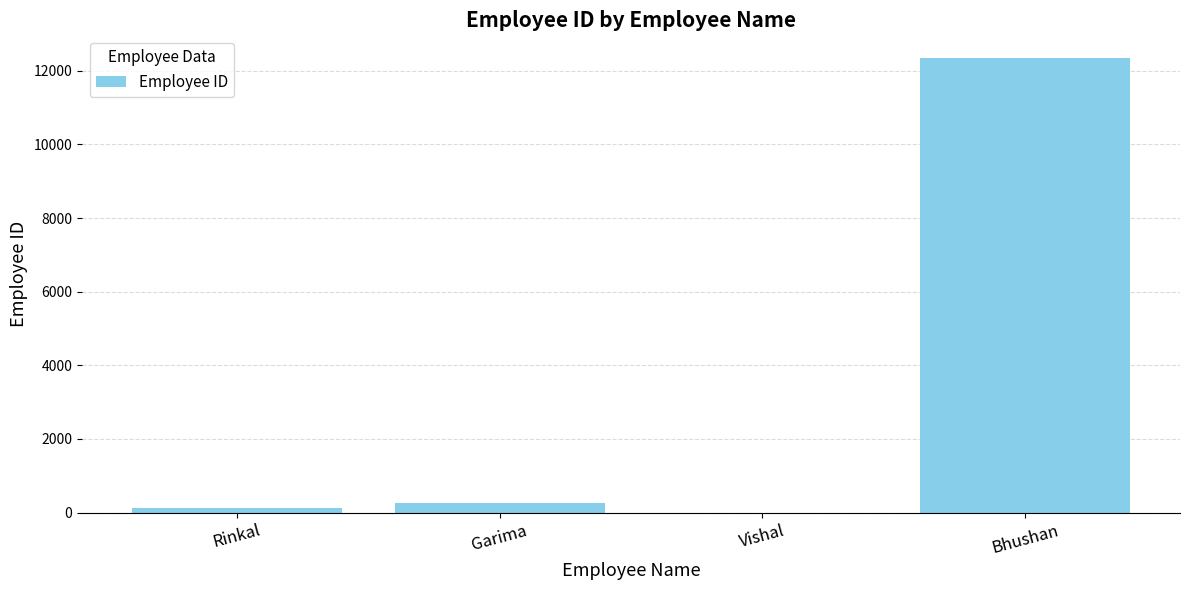

Which category has the highest value across all series?

Bhushan